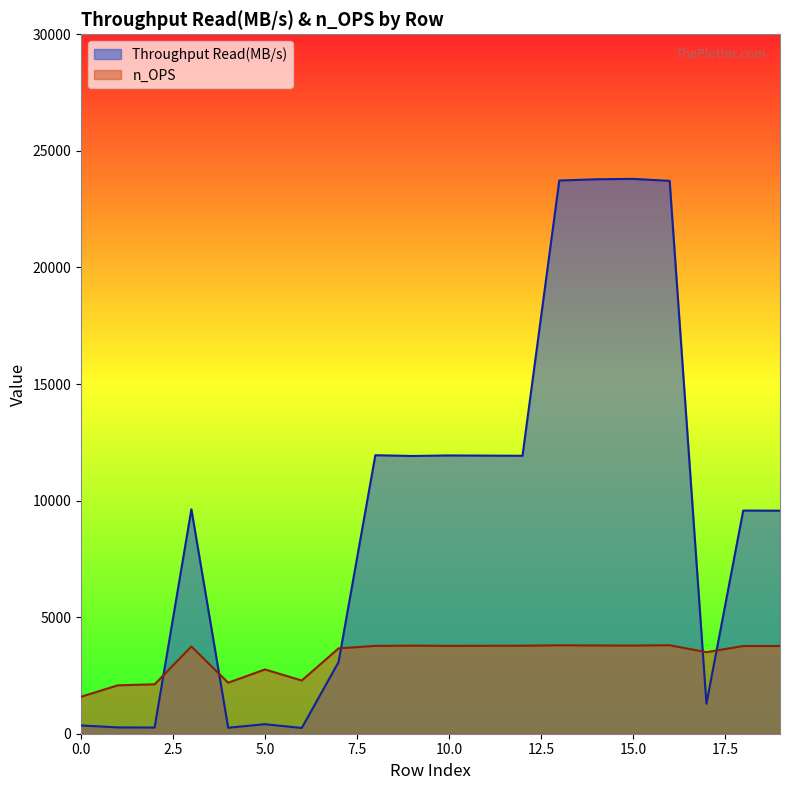

What is the average value of the Throughput Read(MB/s) series?

9479.6